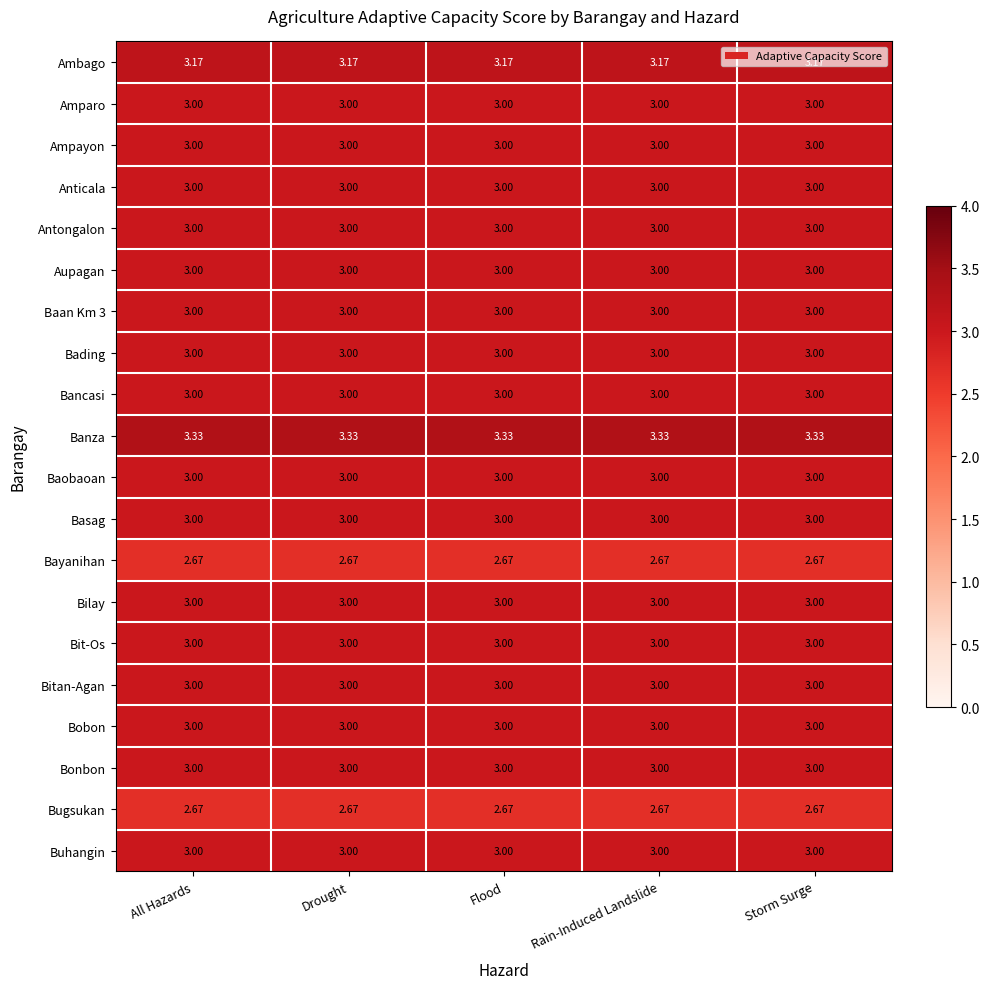

Is the value of Baan Km 3 at Rain-Induced Landslide greater than the value of Bugsukan at Rain-Induced Landslide?

Yes